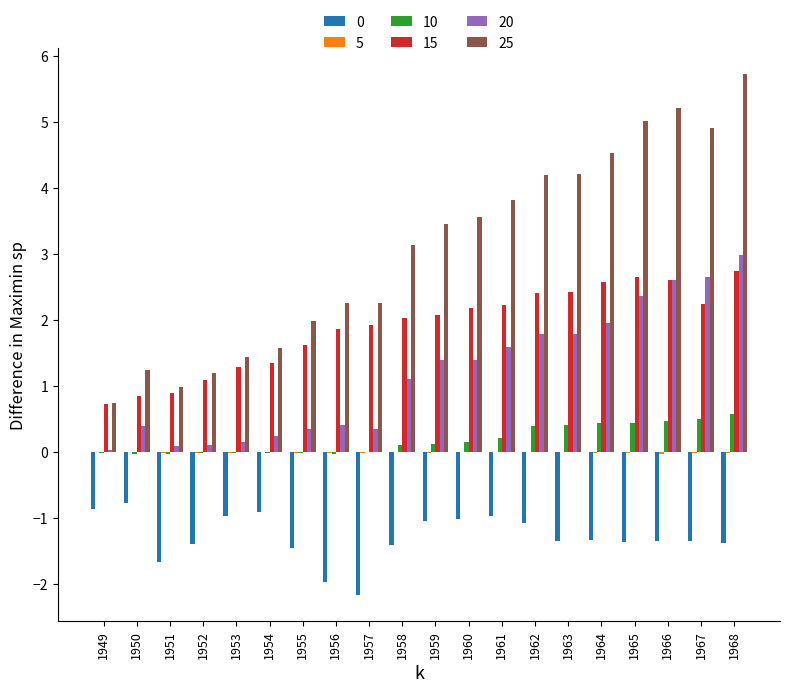

What is the sum of all 20 values?

23.7